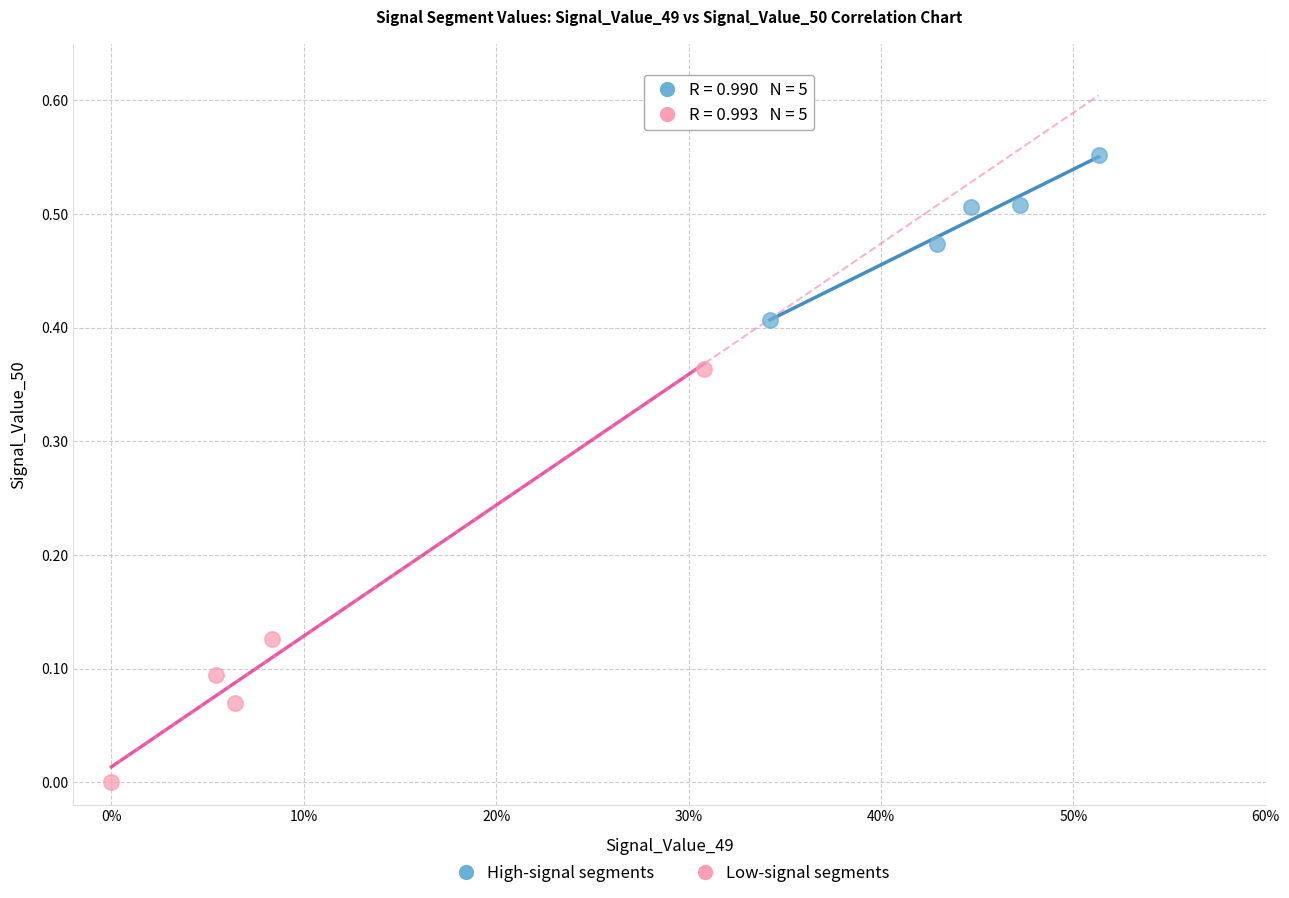

Which series reaches the maximum Y coordinate?

High-signal segments